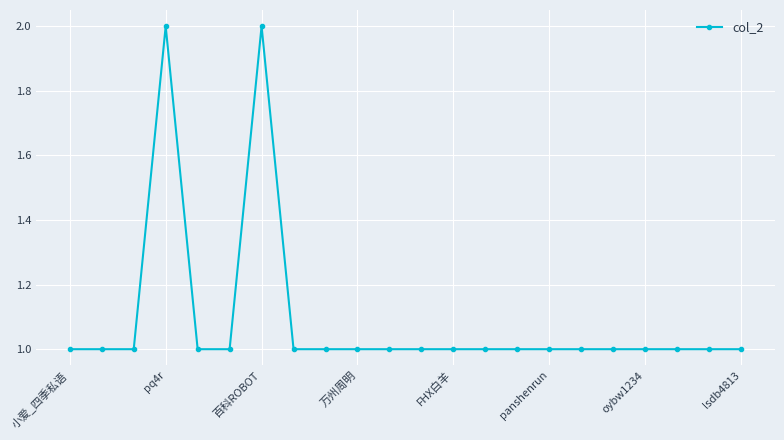

Reading left to right, list all the values displayed in this chart.

1	1	1	2	1	1	2	1	1	1	1	1	1	1	1	1	1	1	1	1	1	1